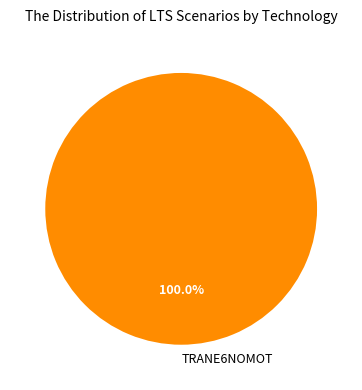

Rank the categories by value from lowest to highest.

TRANE6NOMOT